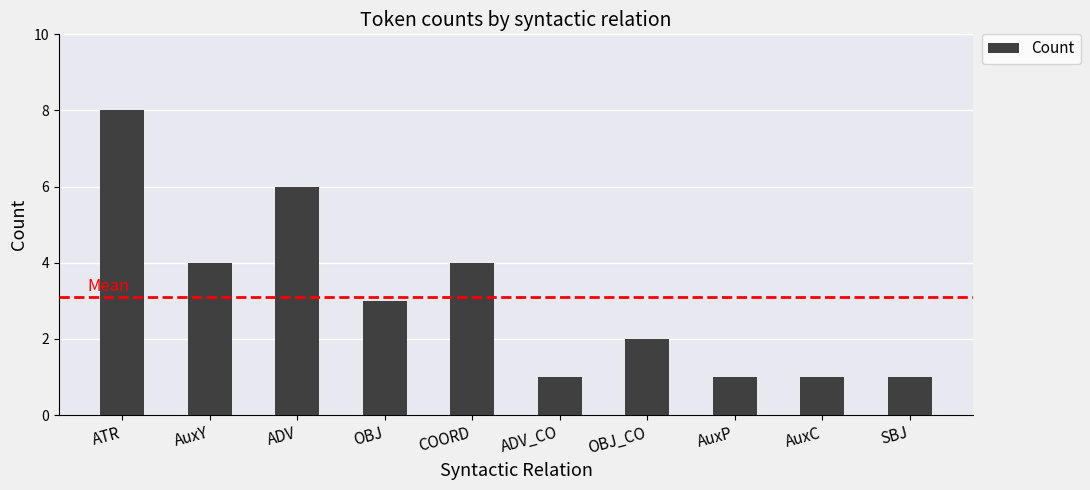

Which category has the highest value across all series?

ATR